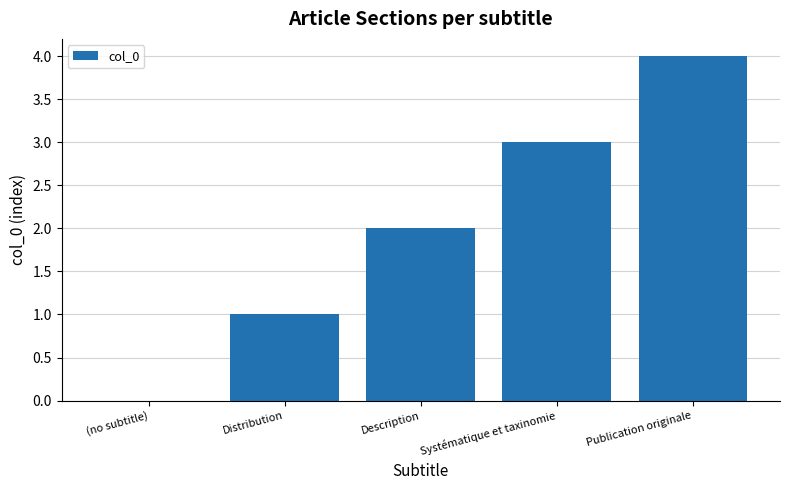

What is the maximum value shown in the chart?

4